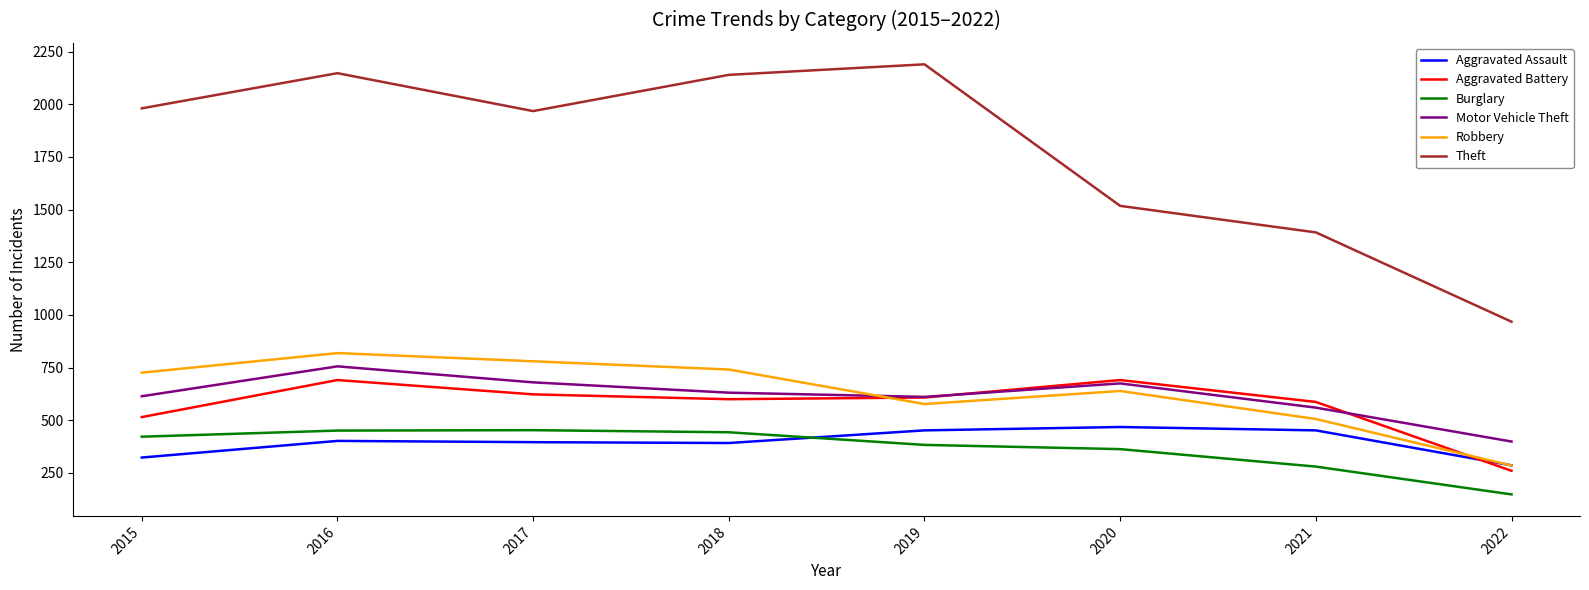

At 2015, list the series in order from smallest to largest.

Aggravated Assault, Burglary, Aggravated Battery, Motor Vehicle Theft, Robbery, Theft